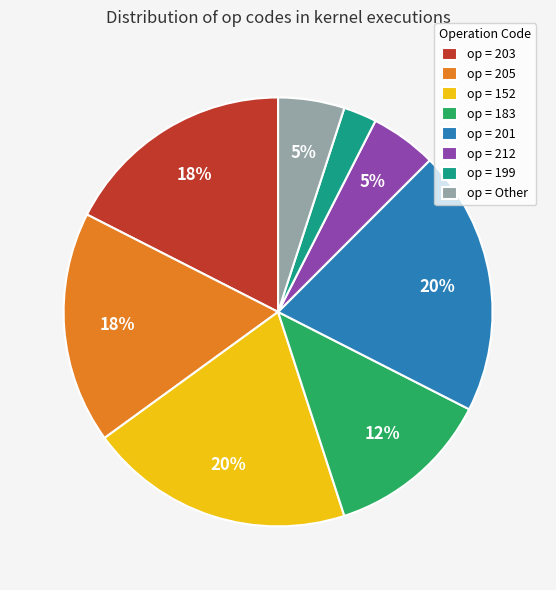

Which slice is the smallest?

op = 199